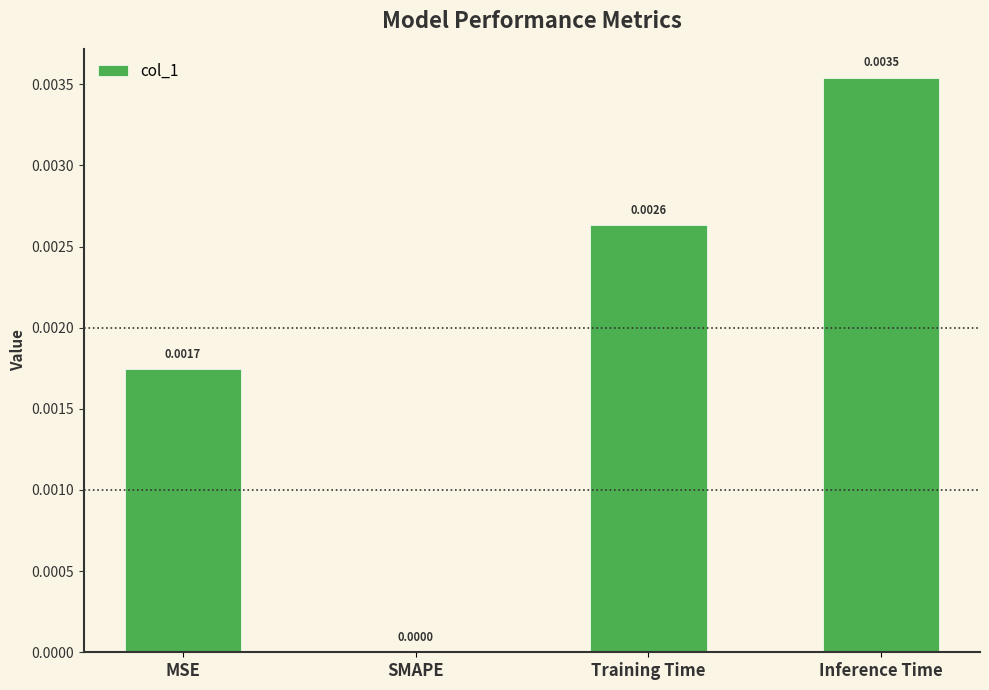

How many distinct data groups are displayed?

1